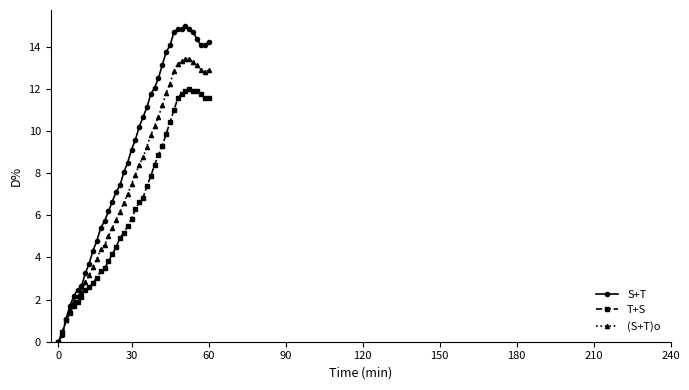

Which series has the largest range (max minus min)?

S+T